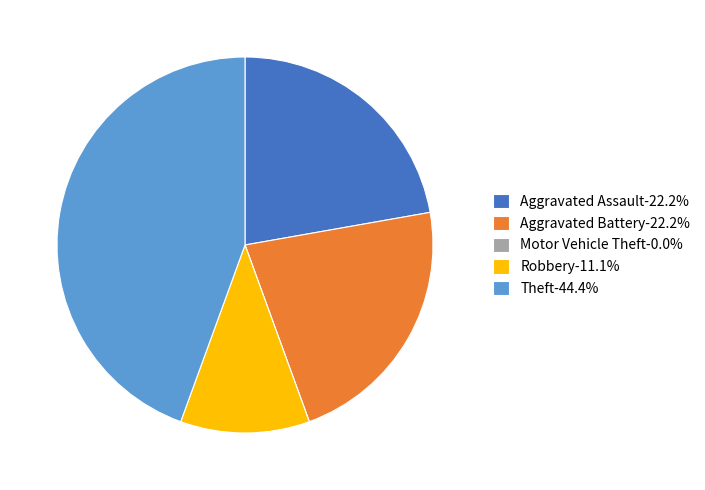

Does any single category account for the majority?

No